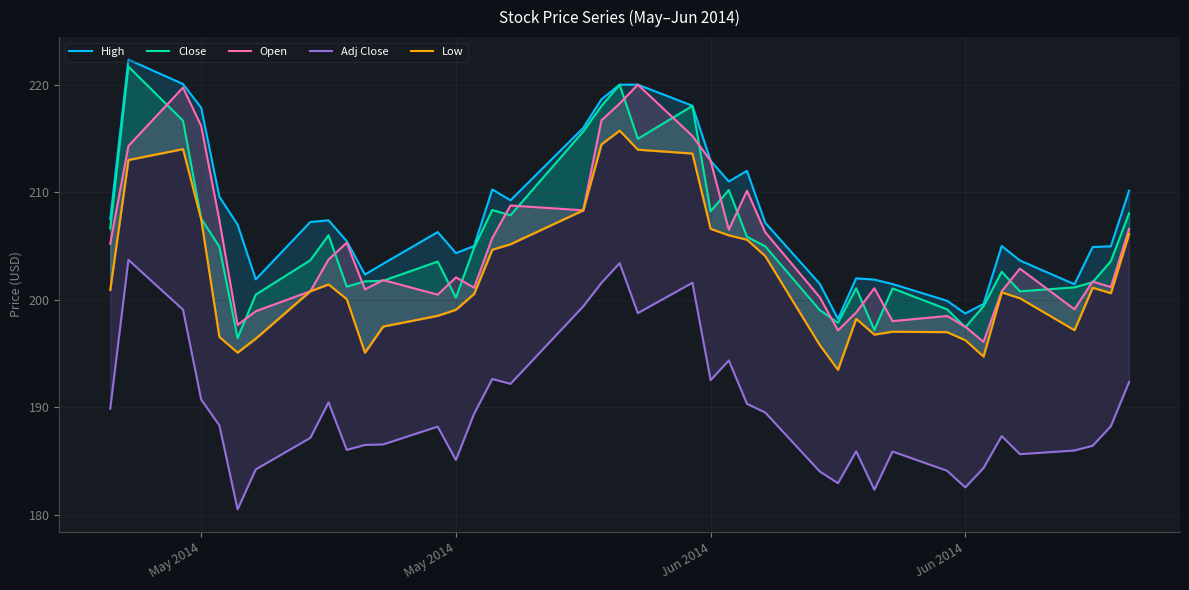

What are all the series names shown in the legend?

High, Close, Open, Adj Close, Low